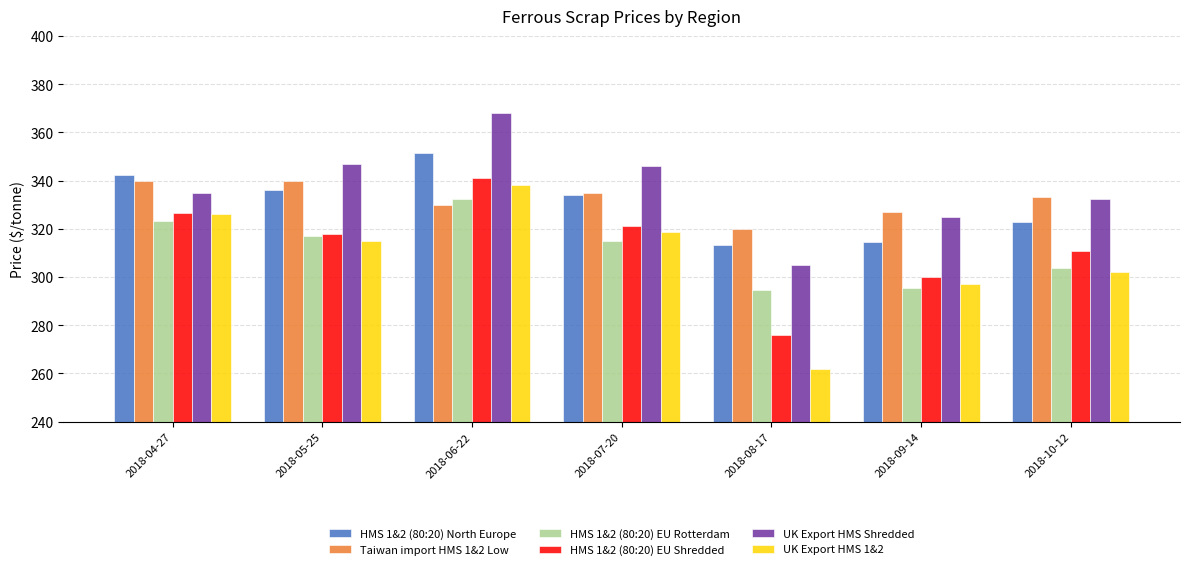

Where does the HMS 1&2 (80:20) EU Shredded series first go above 318?

2018-04-27